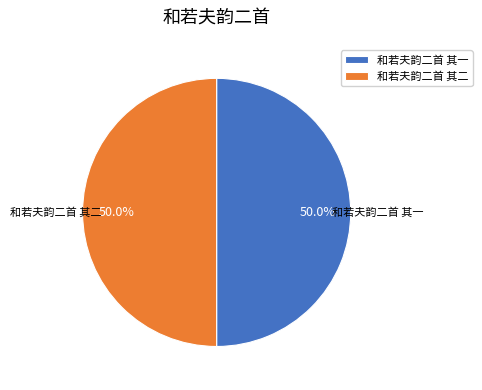

What percentage is NOT represented by 和若夫韵二首 其二?

50.0%